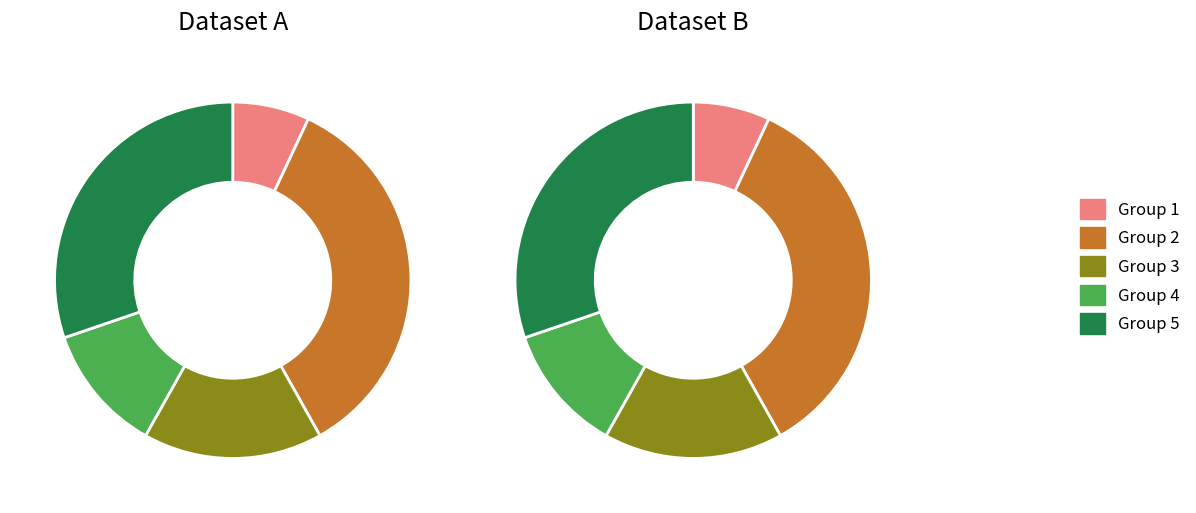

Is the sum of 1 and 4 greater than half?

No